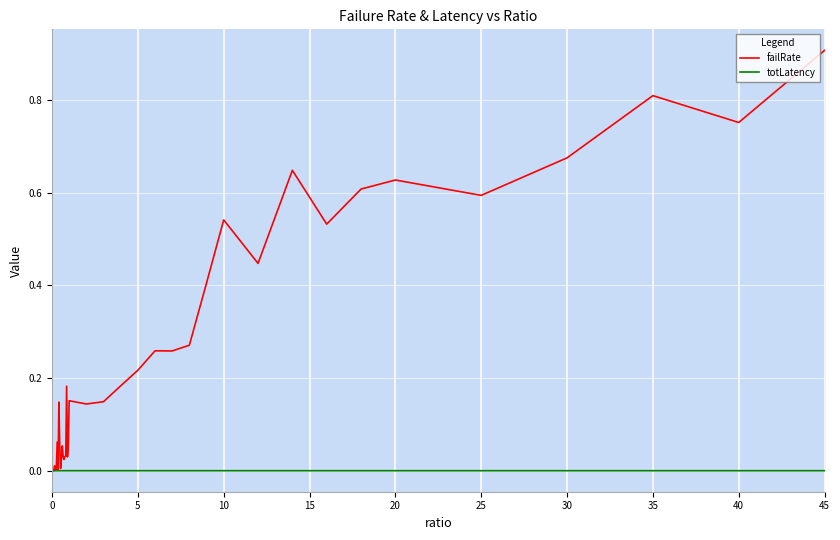

True or false: failRate and totLatency cross at least once.

True